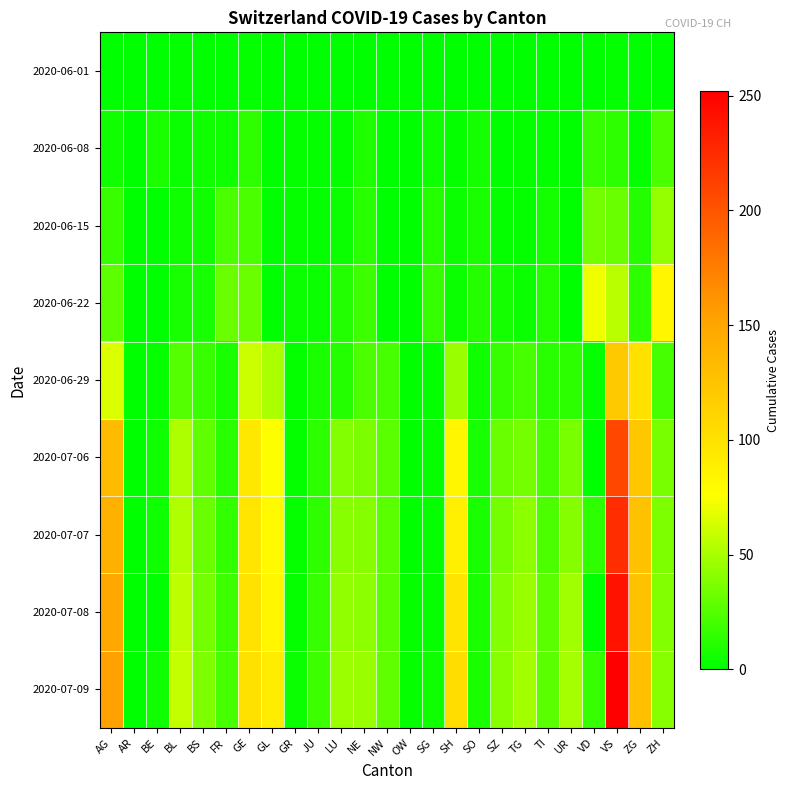

What is the total value across all series at GE?

523